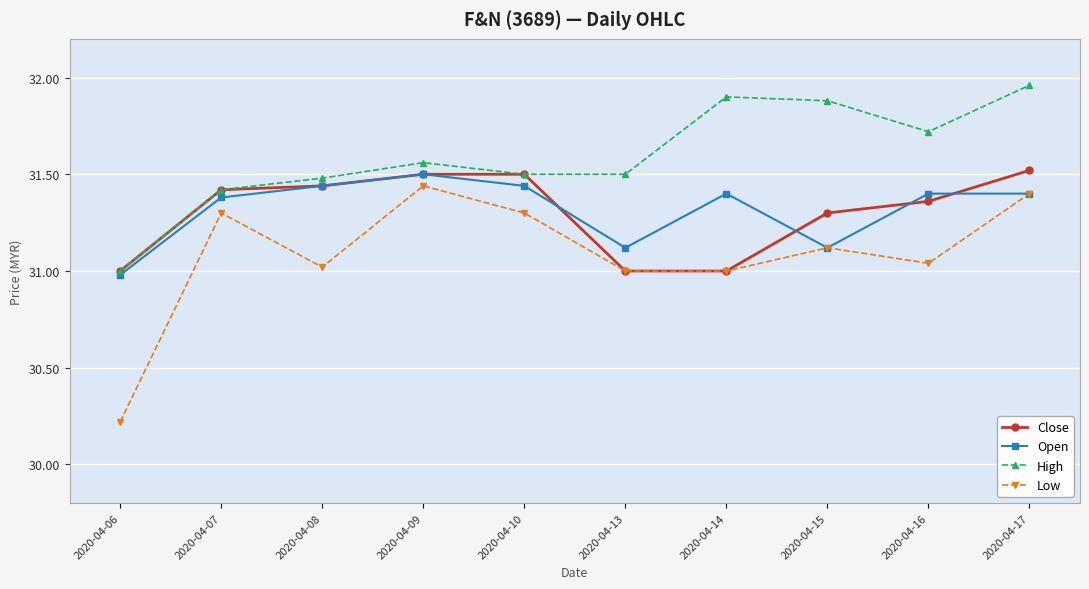

How many categories are shown in the chart?

10